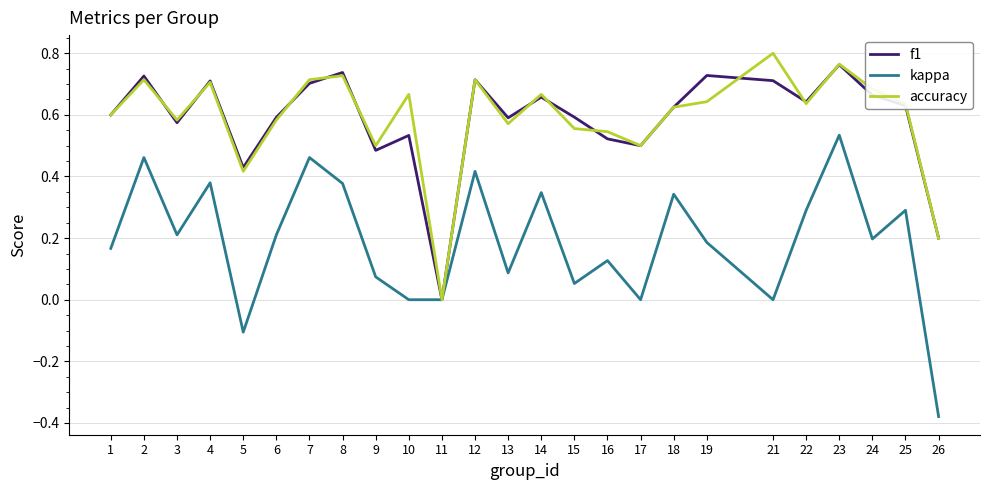

How many lines are shown in the chart?

3